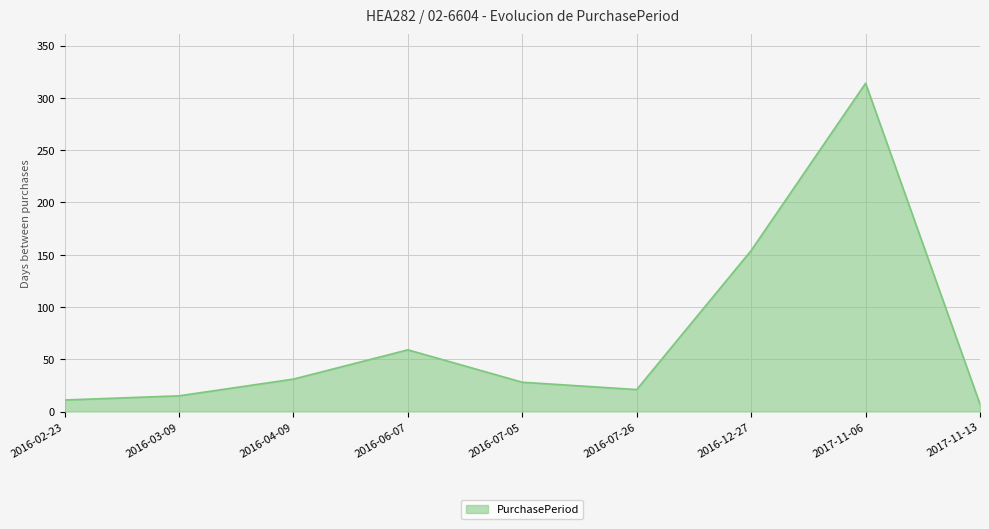

What is the difference between the maximum and minimum values?

307